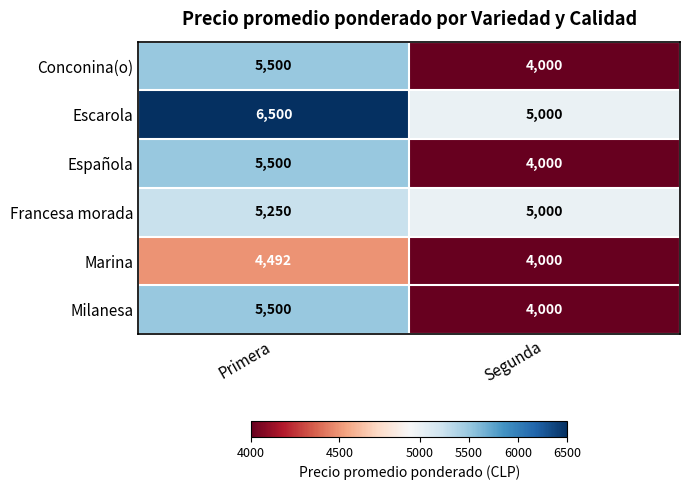

How many data points does each series have?

2